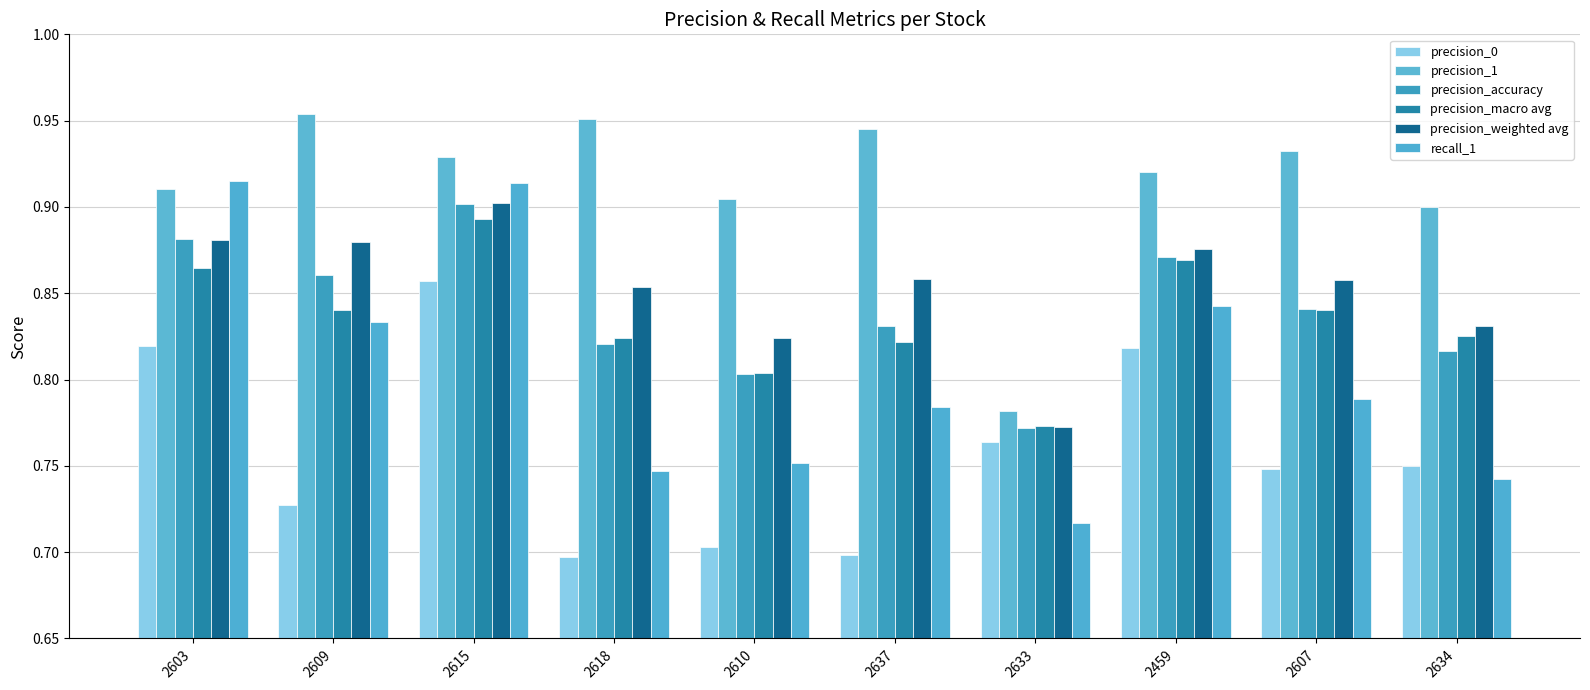

Count the precision_weighted avg values in the range 0 to 1.

10